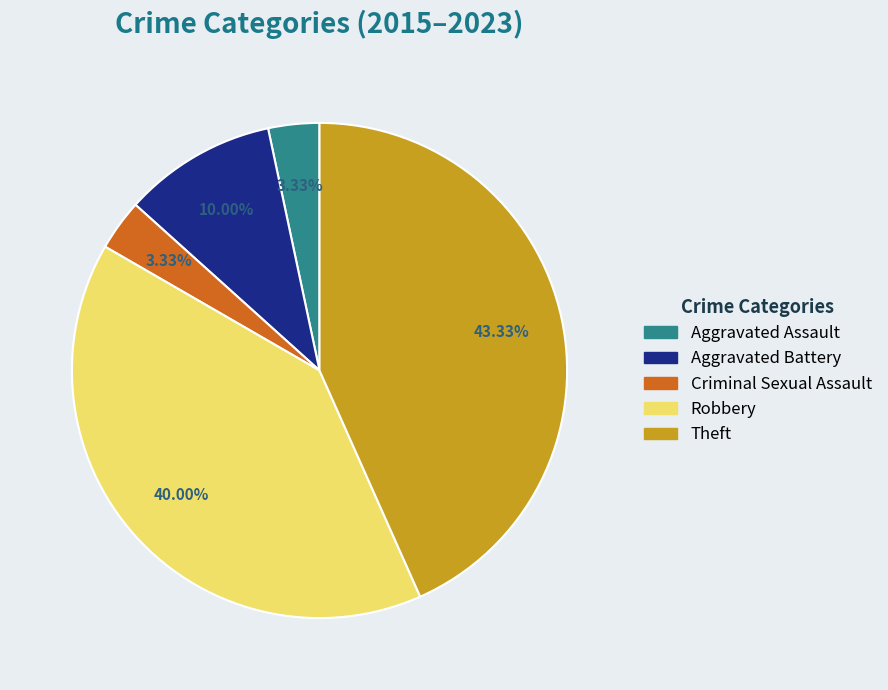

To the nearest percent, what is the combined percentage of Theft and Criminal Sexual Assault?

47%